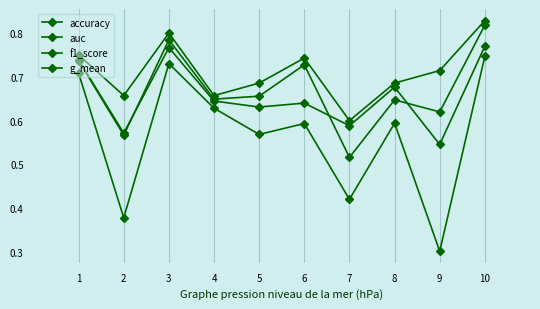

Is this an area chart (filled region under the line)?

No